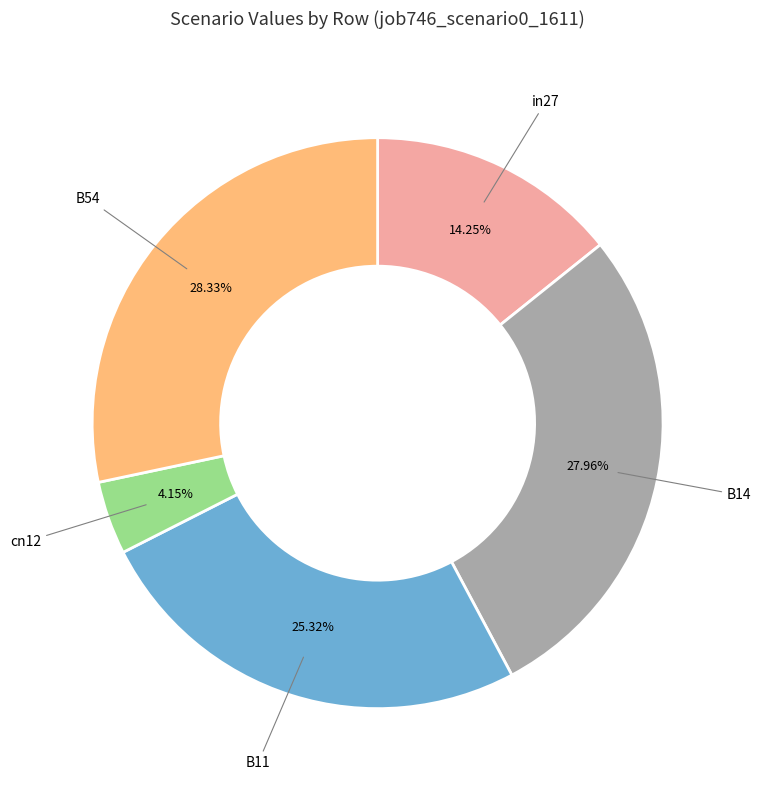

Is there any slice that represents more than half of the pie?

No